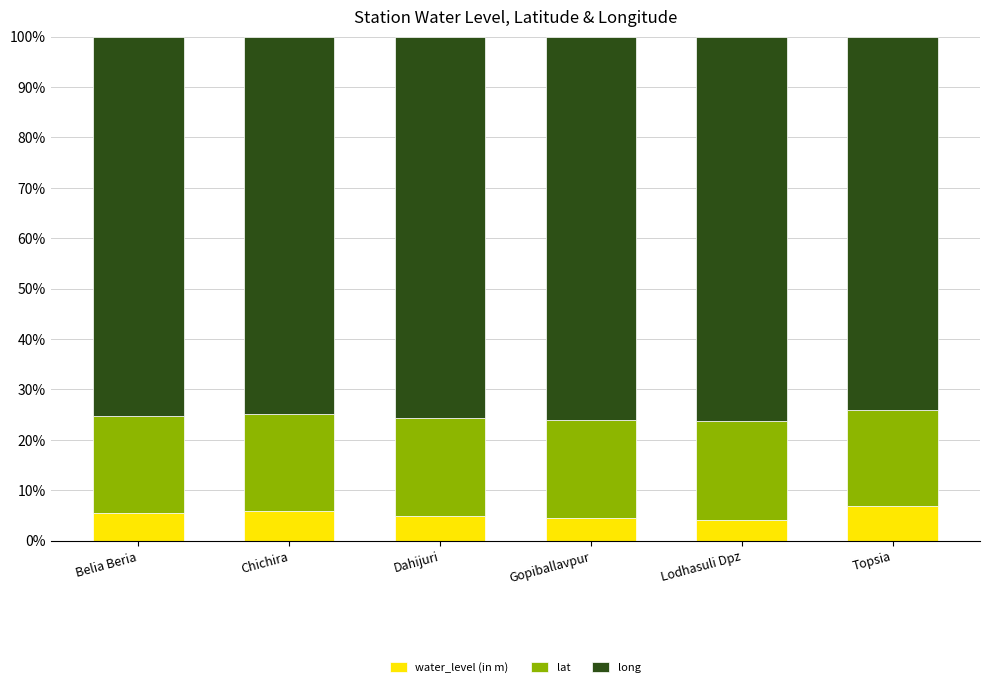

What is the difference between the maximum and minimum values in the water_level (in m) series?

2.9